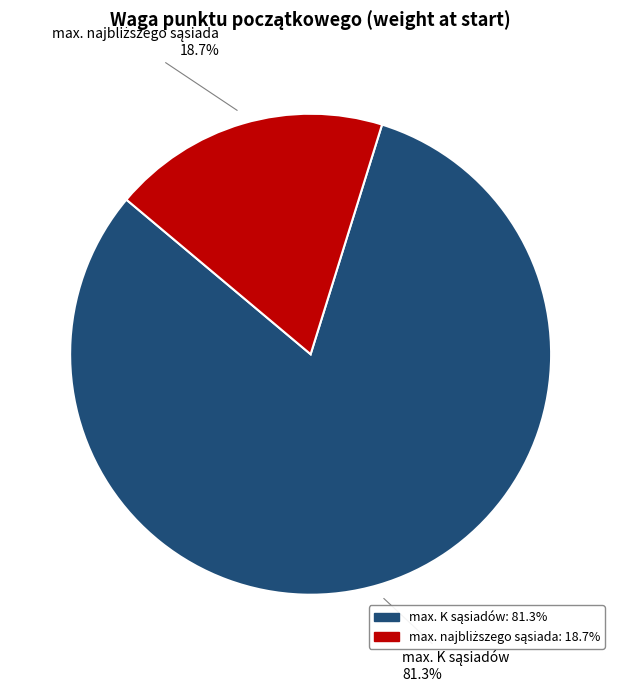

Is there any slice that represents more than half of the pie?

Yes